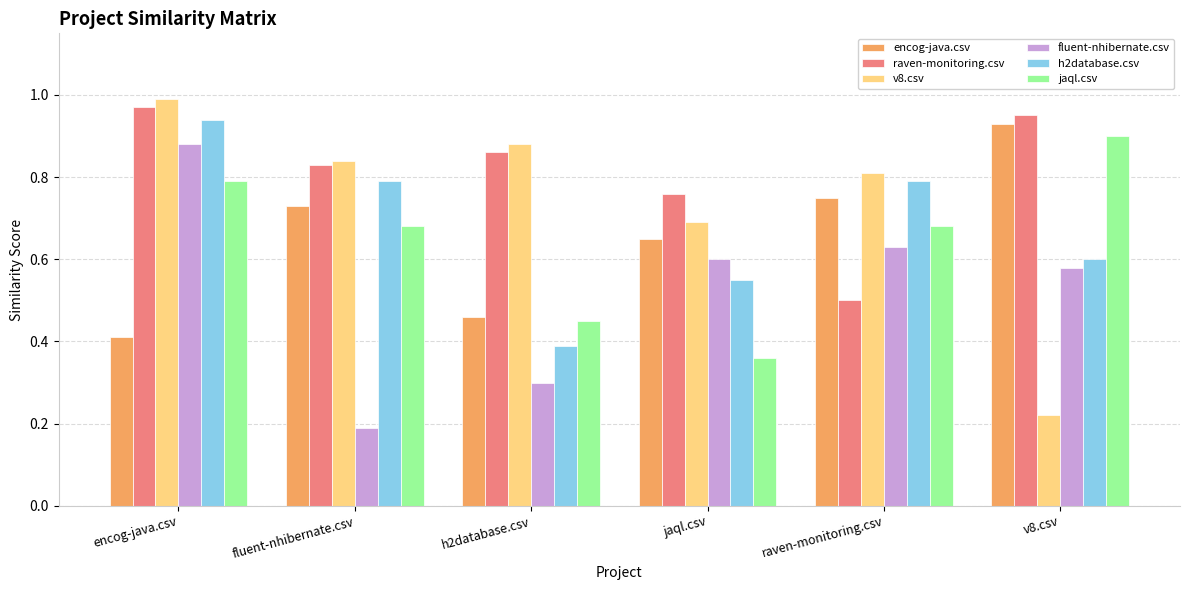

Which series has the largest total across all categories?

raven-monitoring.csv